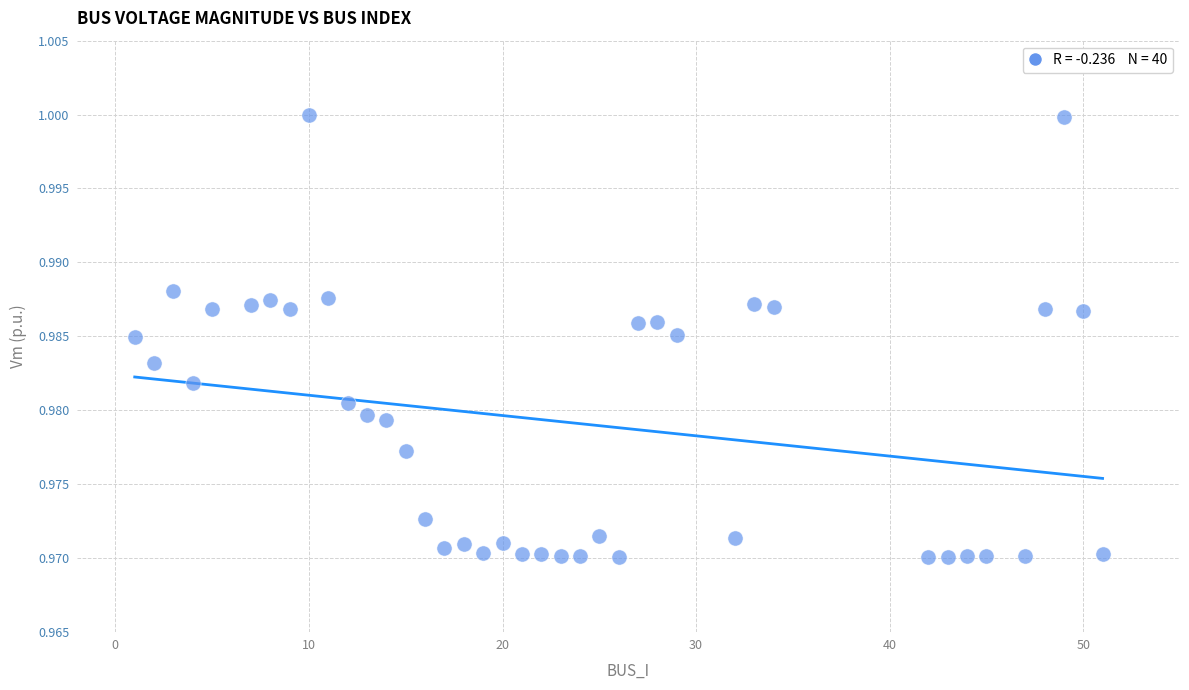

What is the range of X values (max minus min)?

50.0